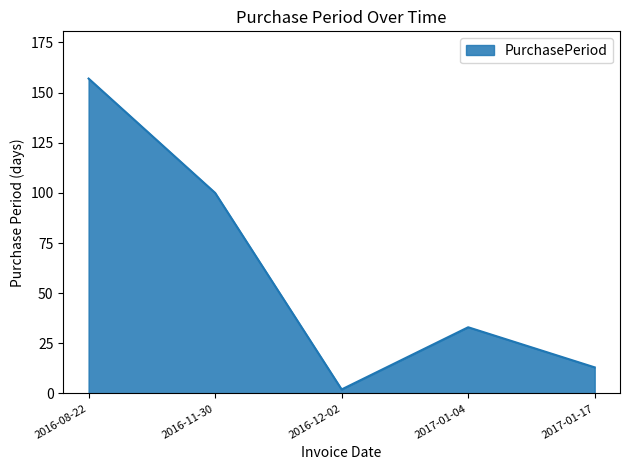

Does the chart display data point markers on the line(s)?

No